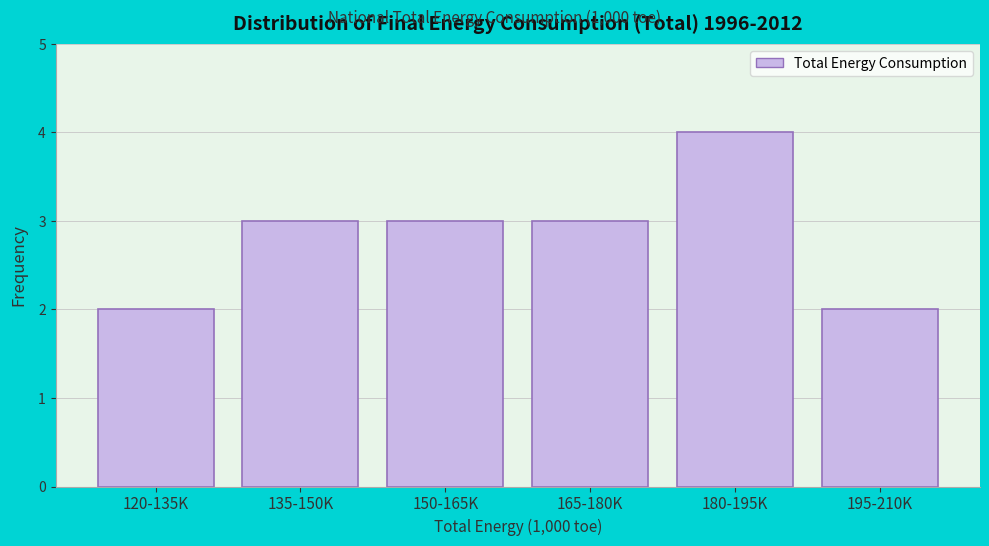

Reading left to right, what are all the values shown in this chart?

2	3	3	3	4	2